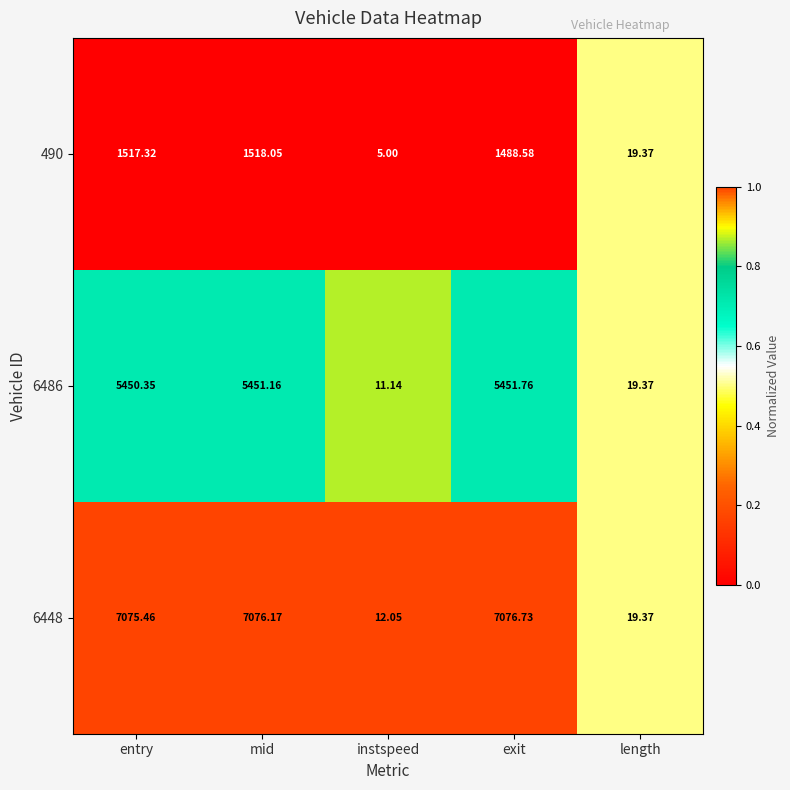

List the labels in order of 6486 value, smallest first.

instspeed, length, entry, mid, exit